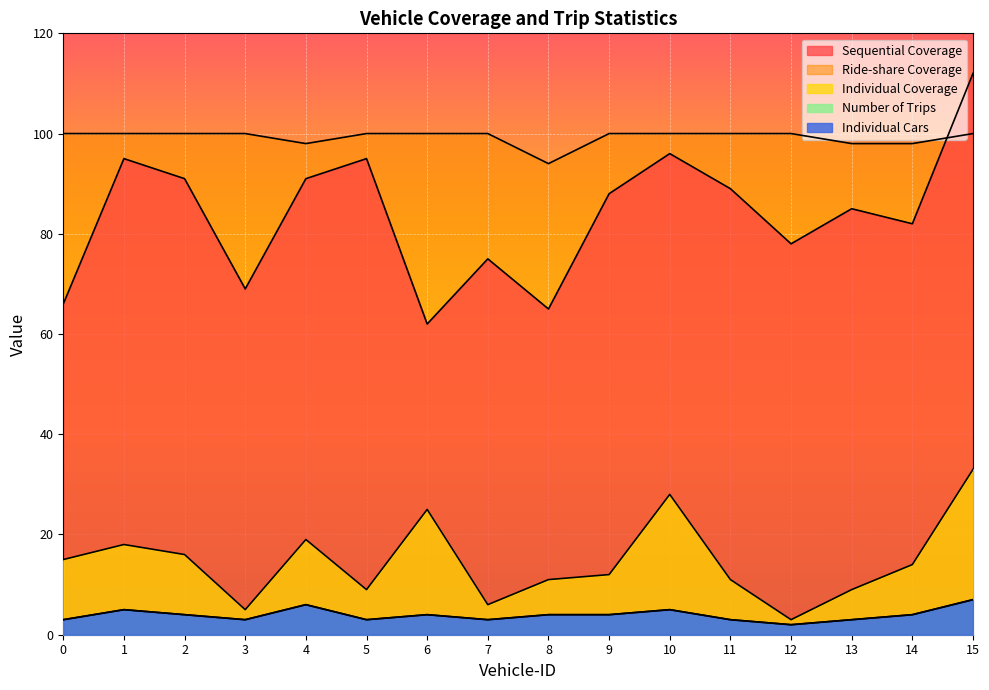

What is the minimum value for Individual Cars?

2